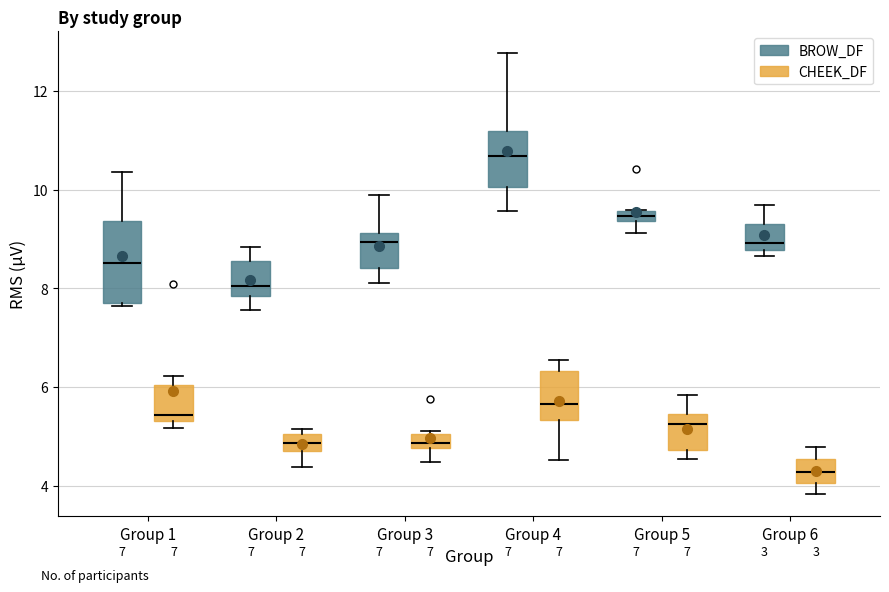

Where is the lower edge of the box for Group 2 (CHEEK_DF) on the y-axis? The values are not printed on the chart, so give them approximately, as read against the axis.

4.6